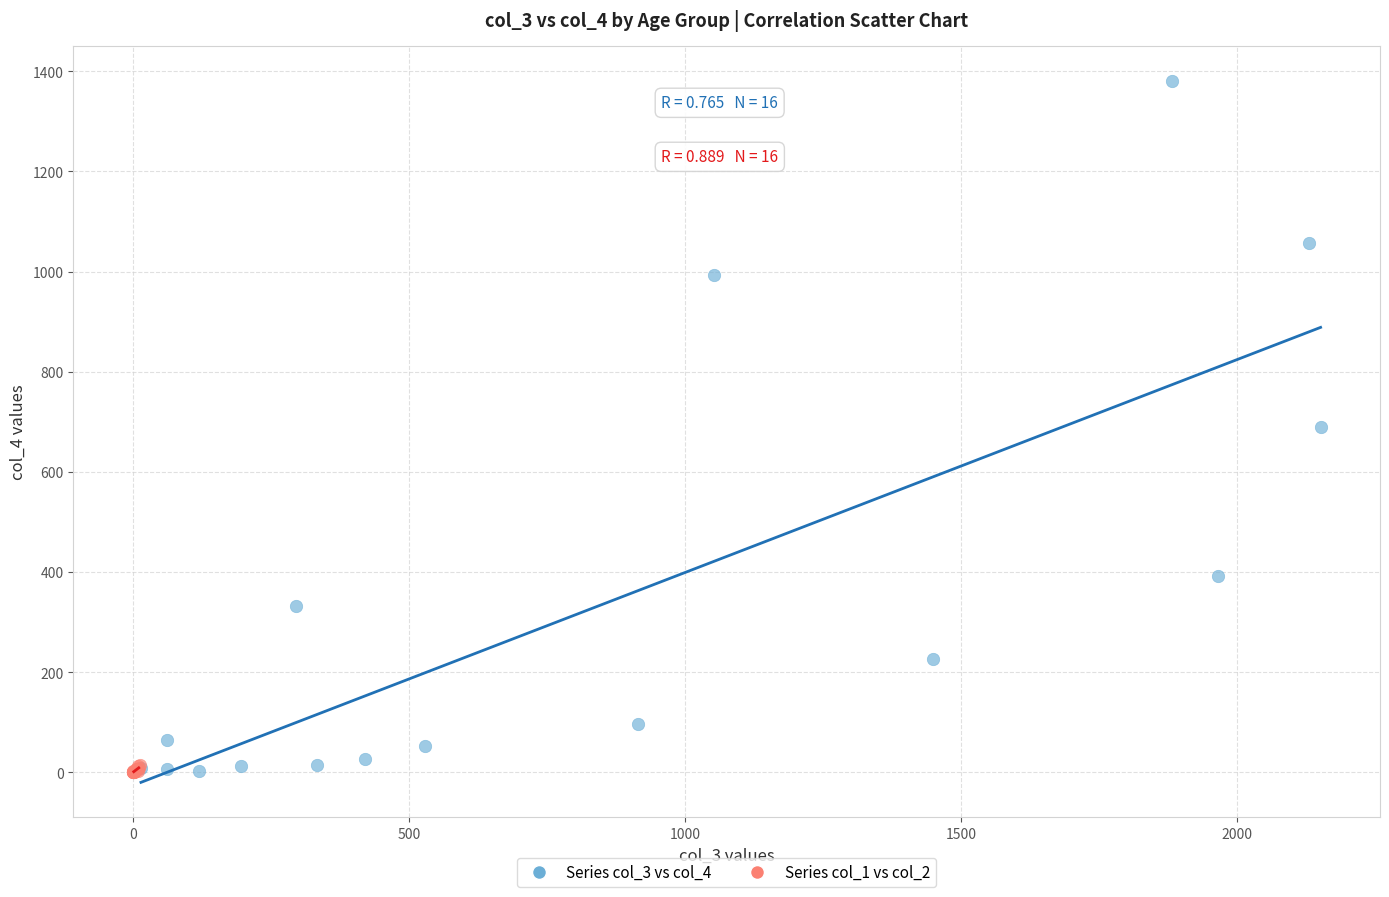

Which series has the largest Y range (max minus min)?

Series col_3 vs col_4